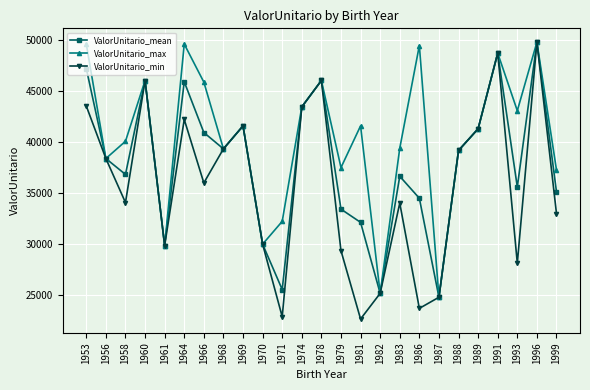

Which series has the widest spread of values?

ValorUnitario_min